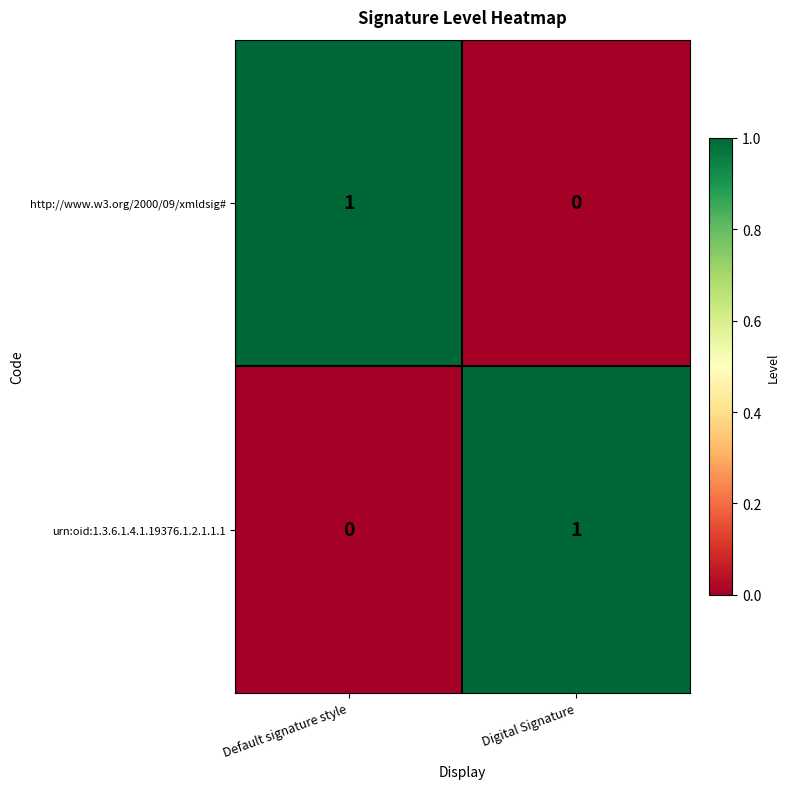

Reading left to right, extract all data points from this chart.

http://www.w3.org/2000/09/xmldsig#: Default signature style=1	Digital Signature=0
urn:oid:1.3.6.1.4.1.19376.1.2.1.1.1: Default signature style=0	Digital Signature=1